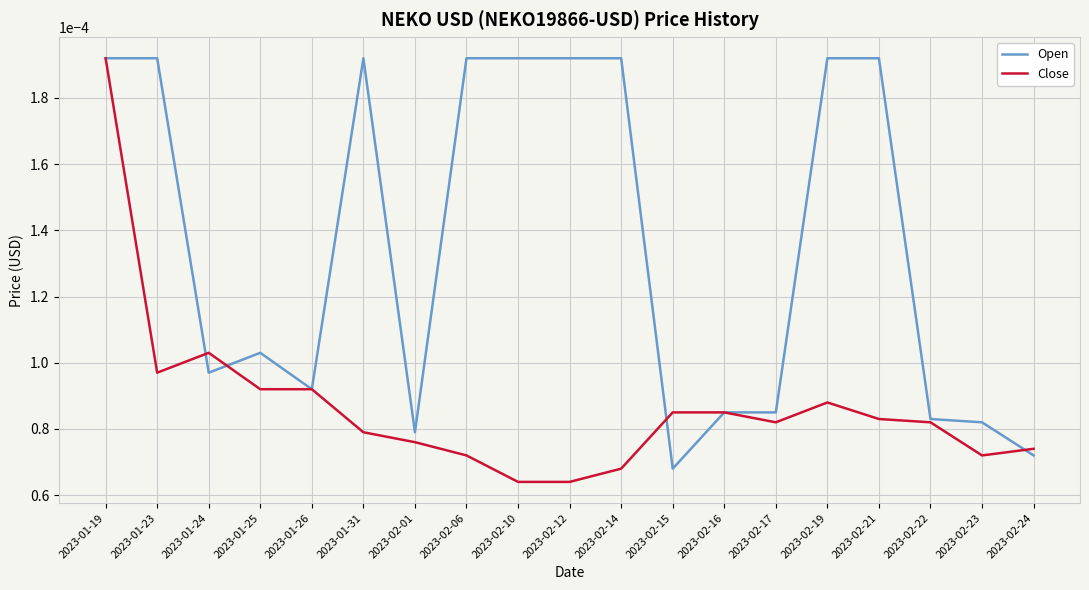

What position from the right is 2023-01-24?

17